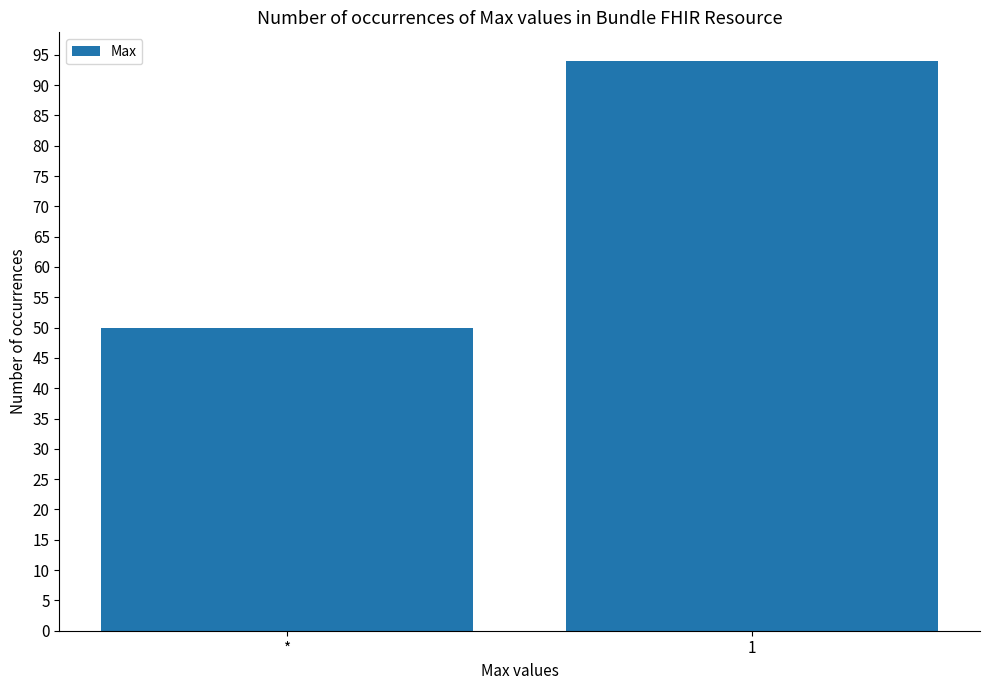

Which category has the lowest value across all series?

*